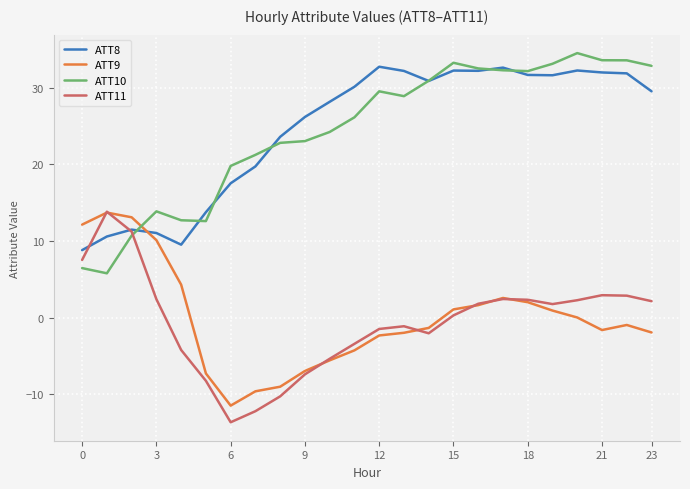

What is the greatest value displayed?

34.5